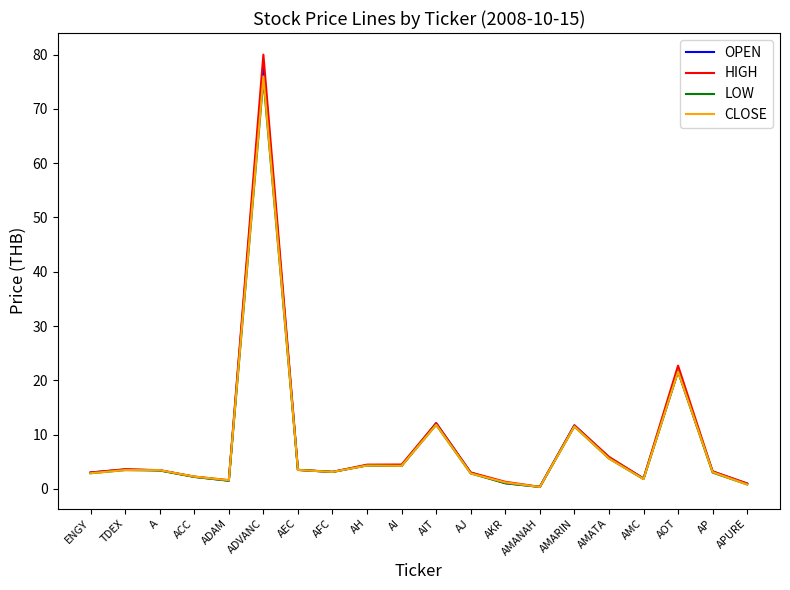

Which series has the largest range (max minus min)?

HIGH